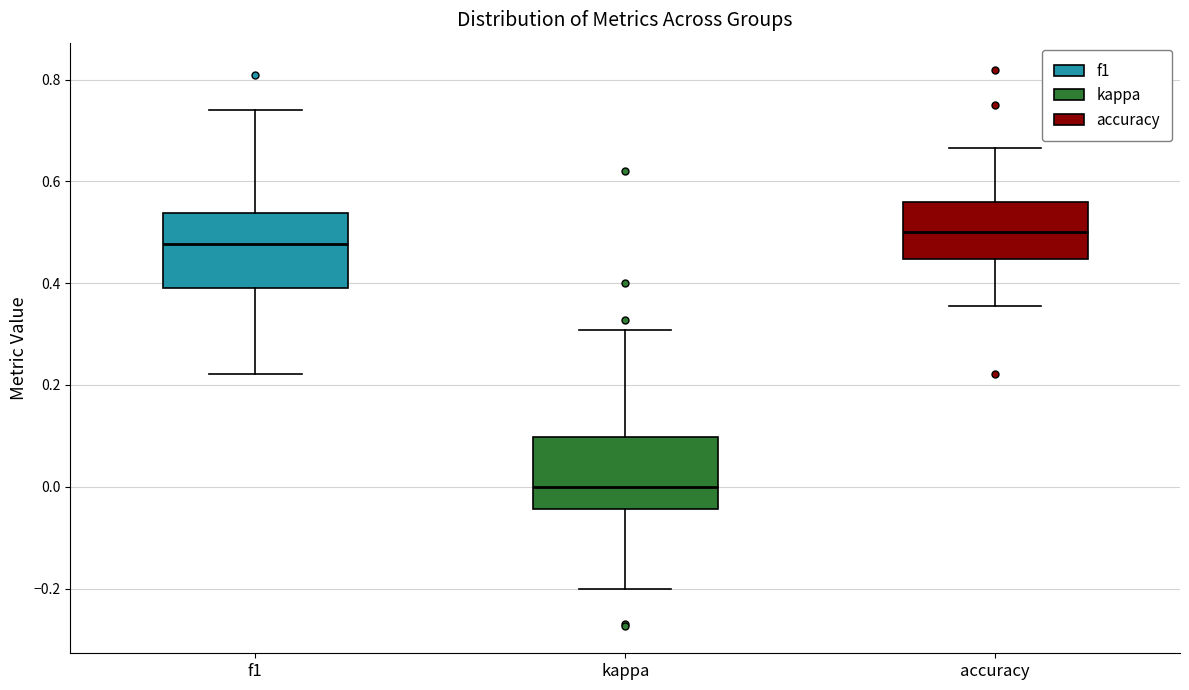

Reading left to right, transcribe this box plot: for each box, give where its median line is, the range the box spans, and where its two whiskers end, as read against the y-axis. The values are not printed on the chart, so give them approximately, as read against the axis.

f1: median 0.48, box 0.40 to 0.54, whiskers 0.22 to 0.74
kappa: median 0.00, box -0.04 to 0.10, whiskers -0.20 to 0.30
accuracy: median 0.50, box 0.44 to 0.56, whiskers 0.36 to 0.66